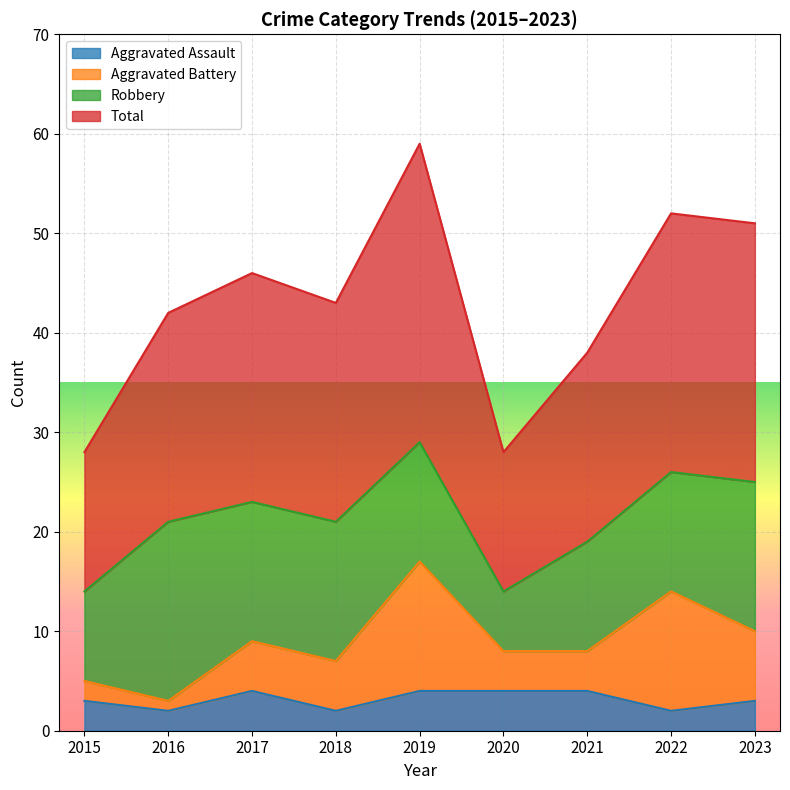

What is the average value of the Total series?

43